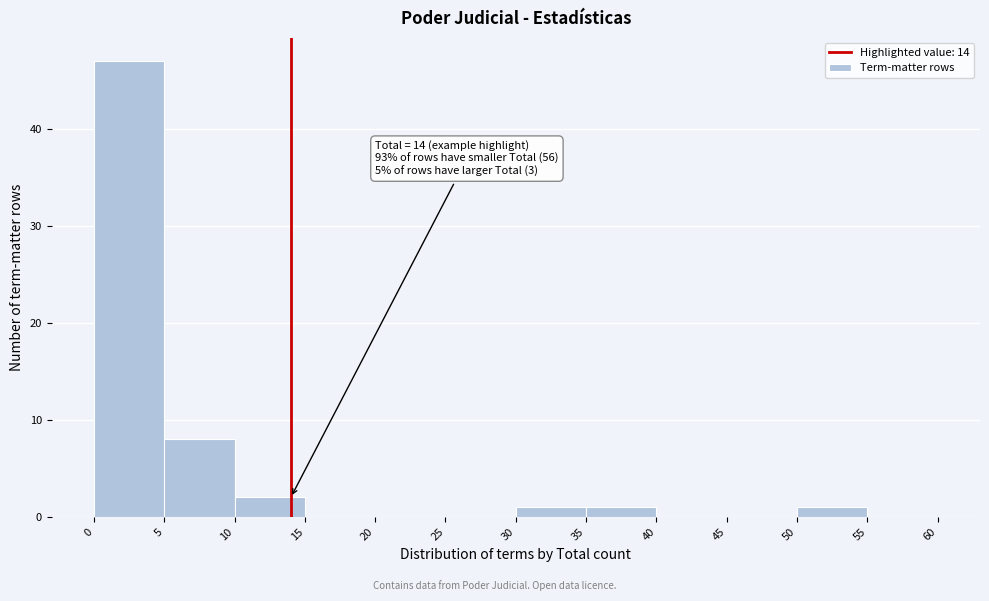

Over which range of the x-axis is the bar tallest?

0 to 5